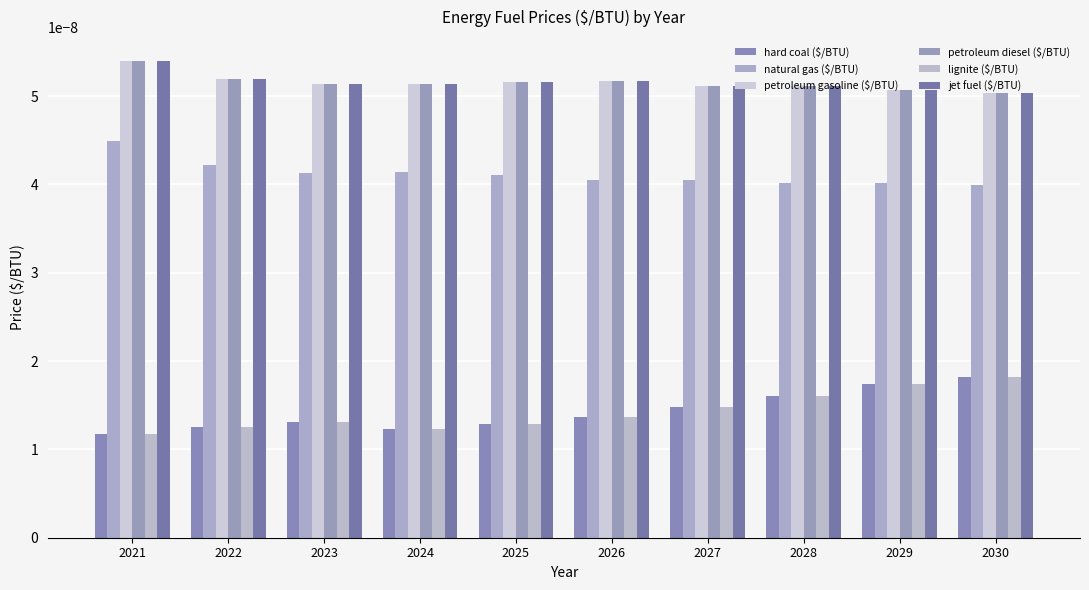

Which category has the lowest value across all series?

2021